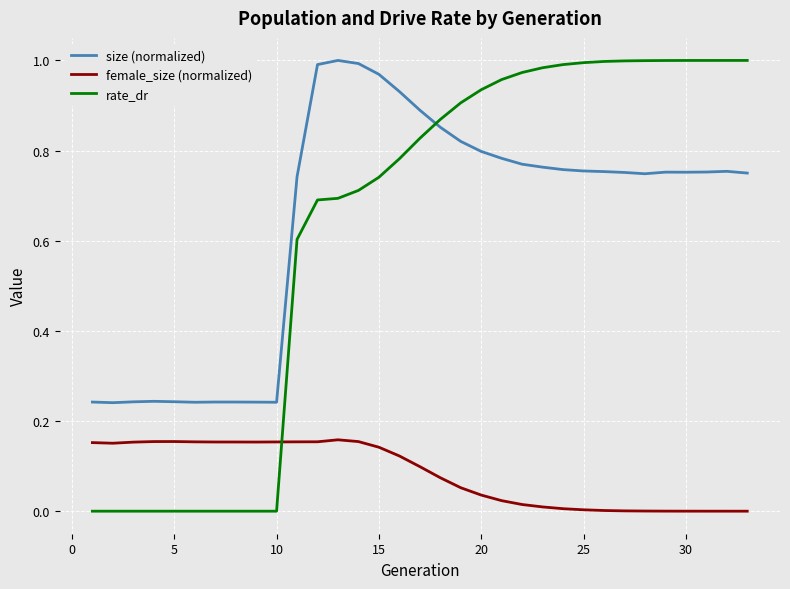

True or false: female_size (normalized) and rate_dr cross at least once.

True